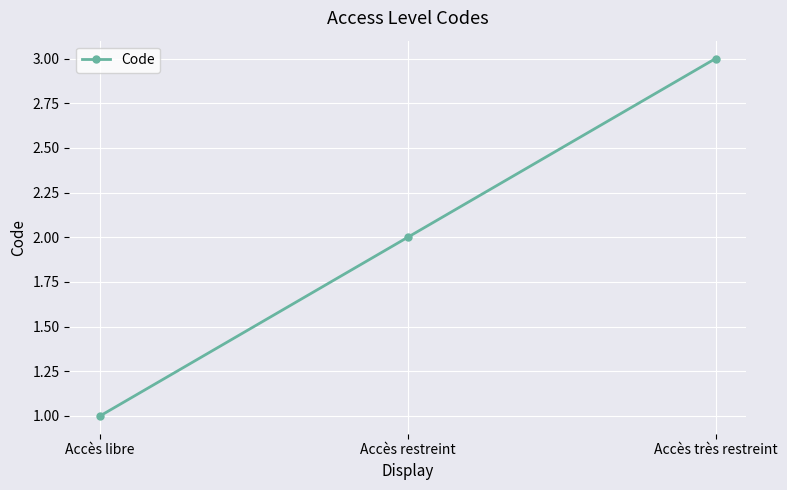

What is the maximum value shown in the chart?

3